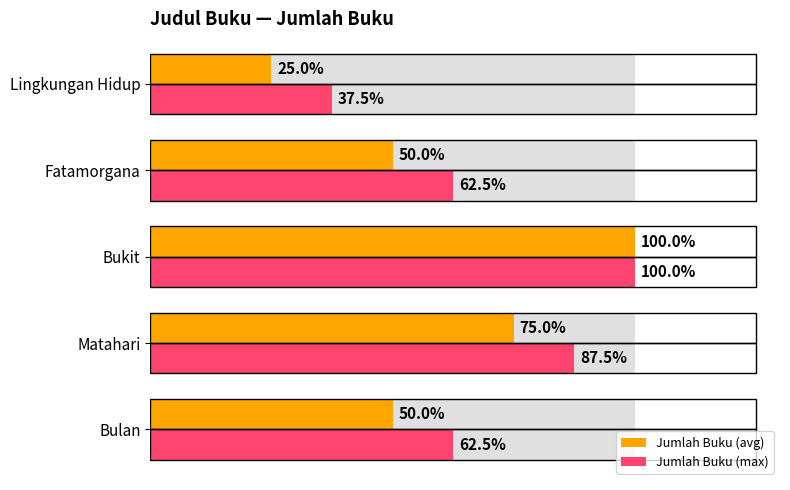

Which series has the largest range (max minus min)?

Jumlah Buku (avg)